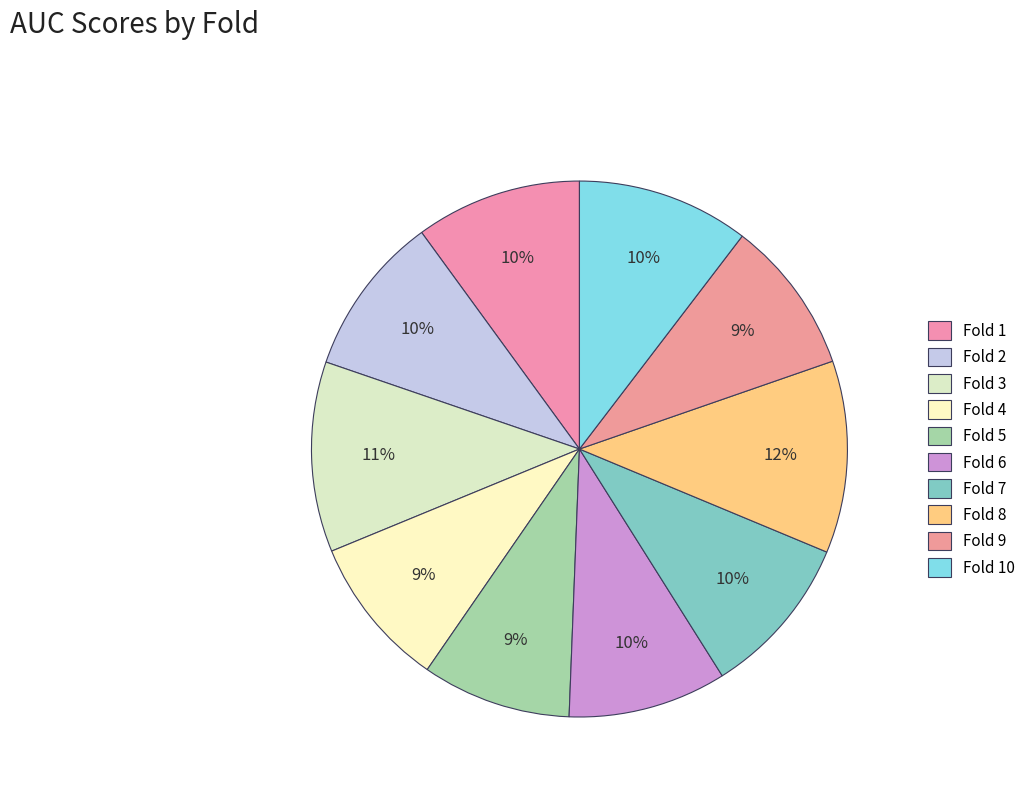

Count the number of slices in the pie.

10